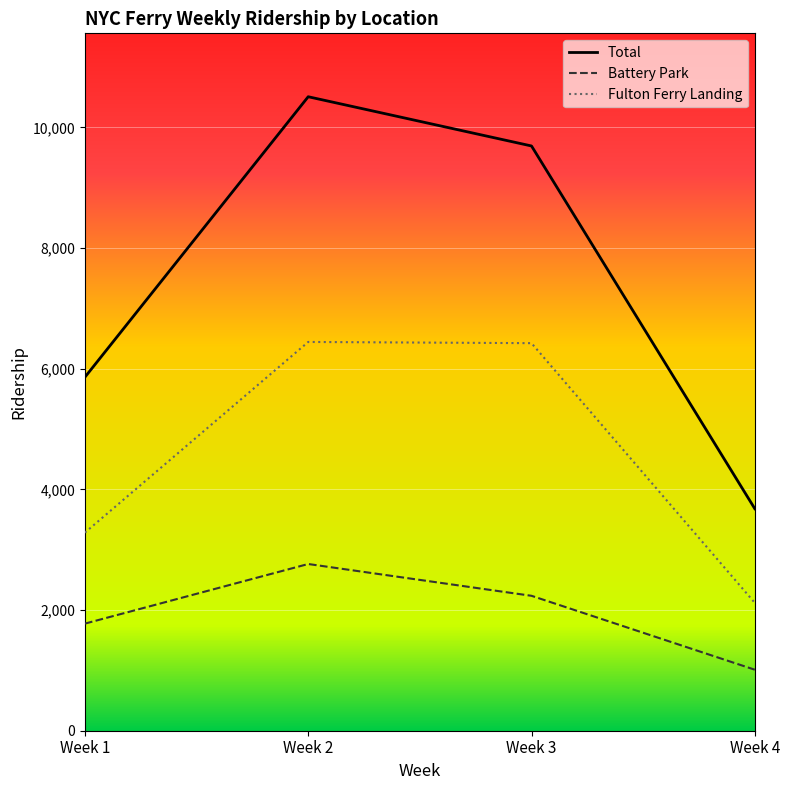

Which series has the largest total across all categories?

Total